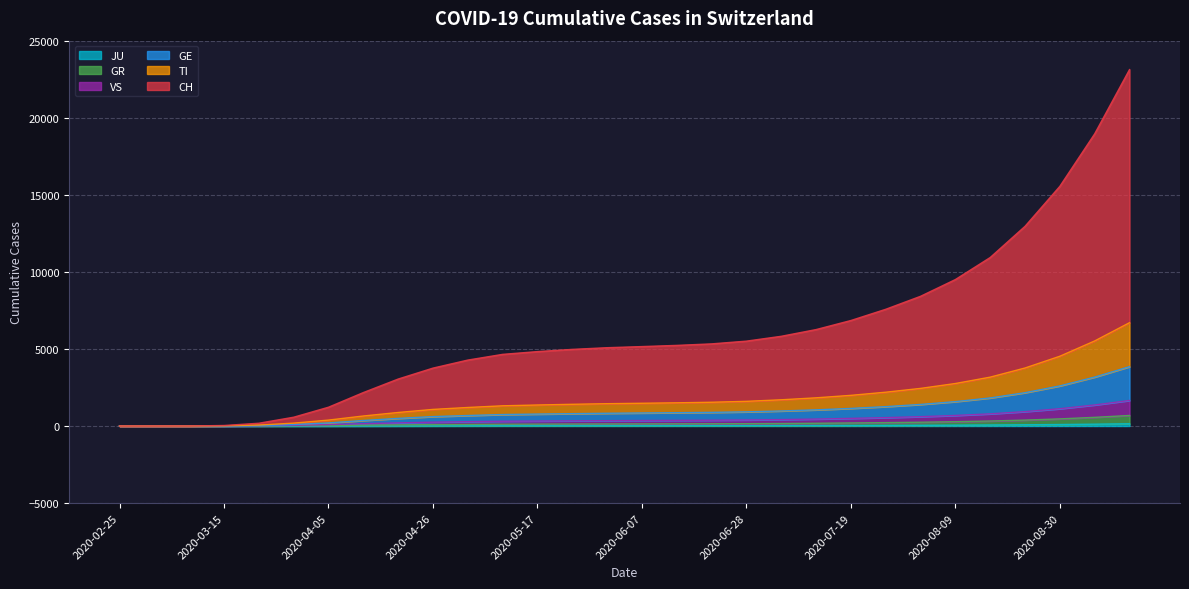

What is the average value of the GR series?

430